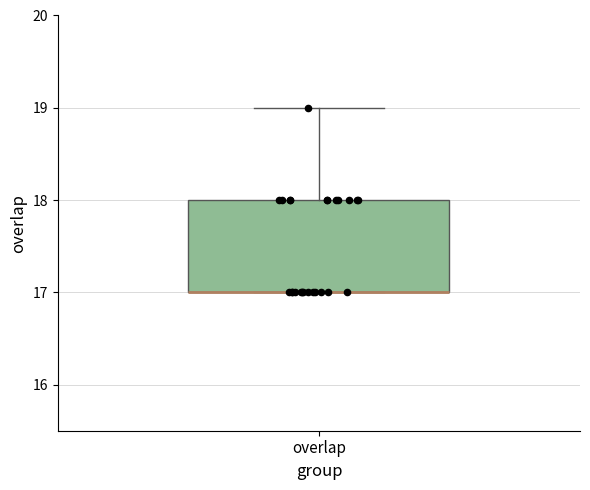

Read this box plot against the y-axis: the position of the median line, the range covered by the box, and the ends of both whiskers. The values are not printed on the chart, so give them approximately, as read against the axis.

median 17 (drawn on the box's lower edge), box 17 to 18, whiskers 17 to 19